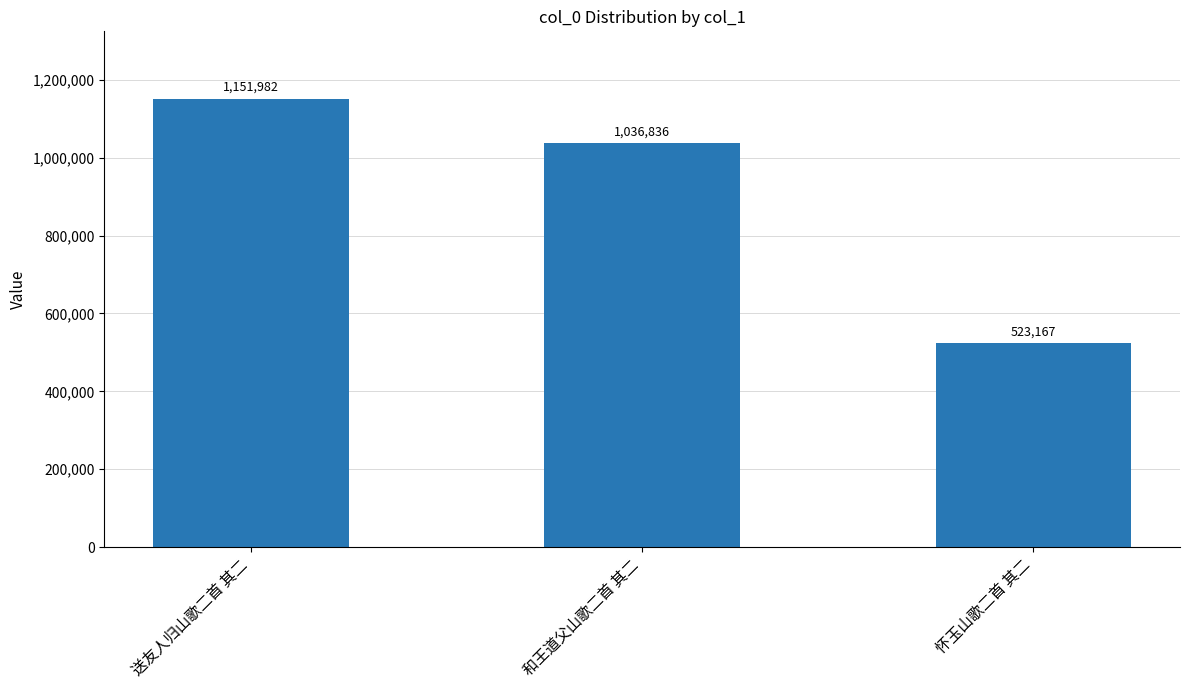

How many data points does each series have?

3